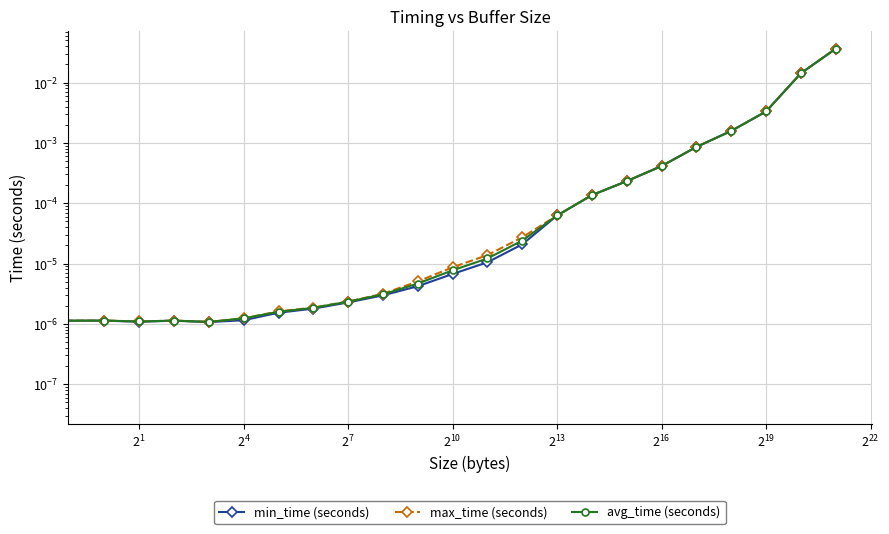

At which category does min_time (seconds) reach its first local peak?

$\mathdefault{2^{-2}}$